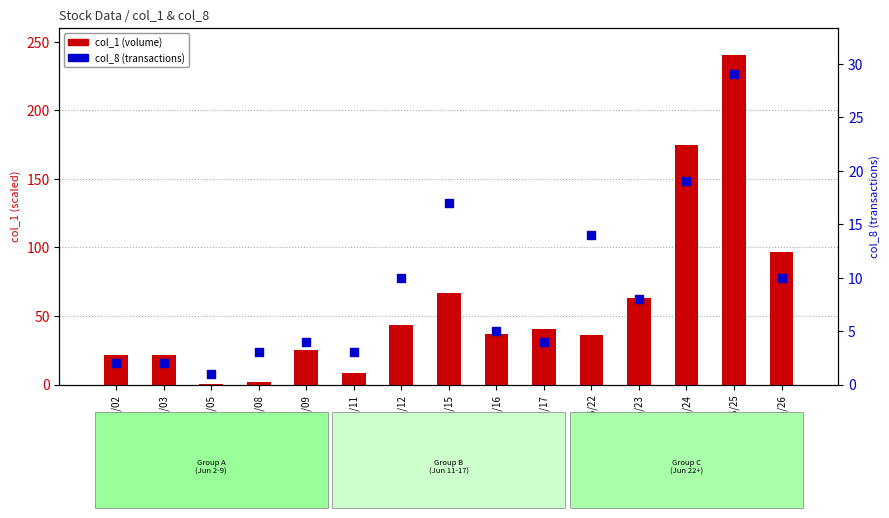

What is the total value across all series at 104/06/22?

49.9